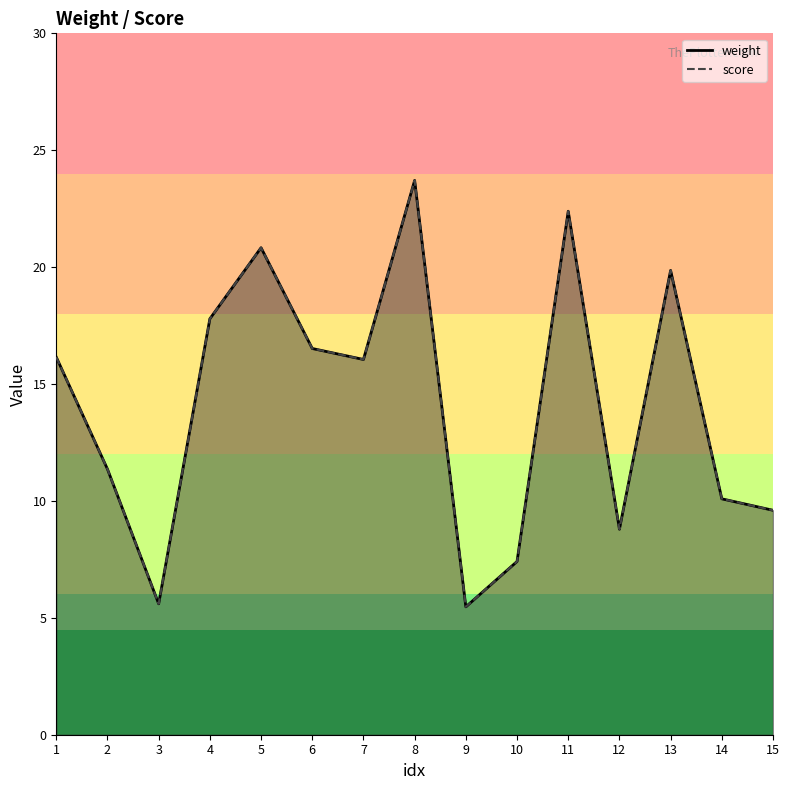

What is the difference between the second highest and minimum values in the weight series?

16.9